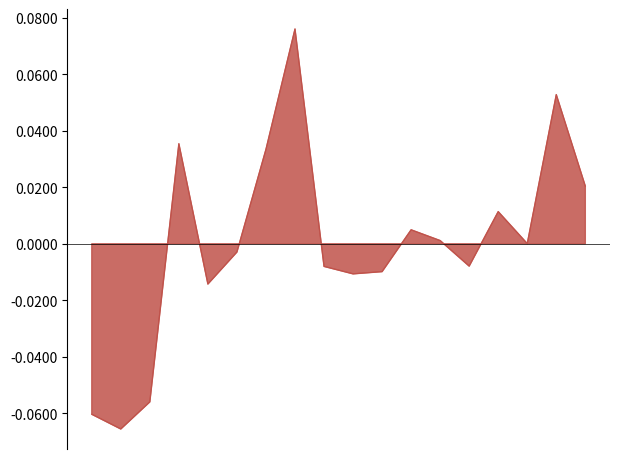

Does the chart have visible grid lines?

No